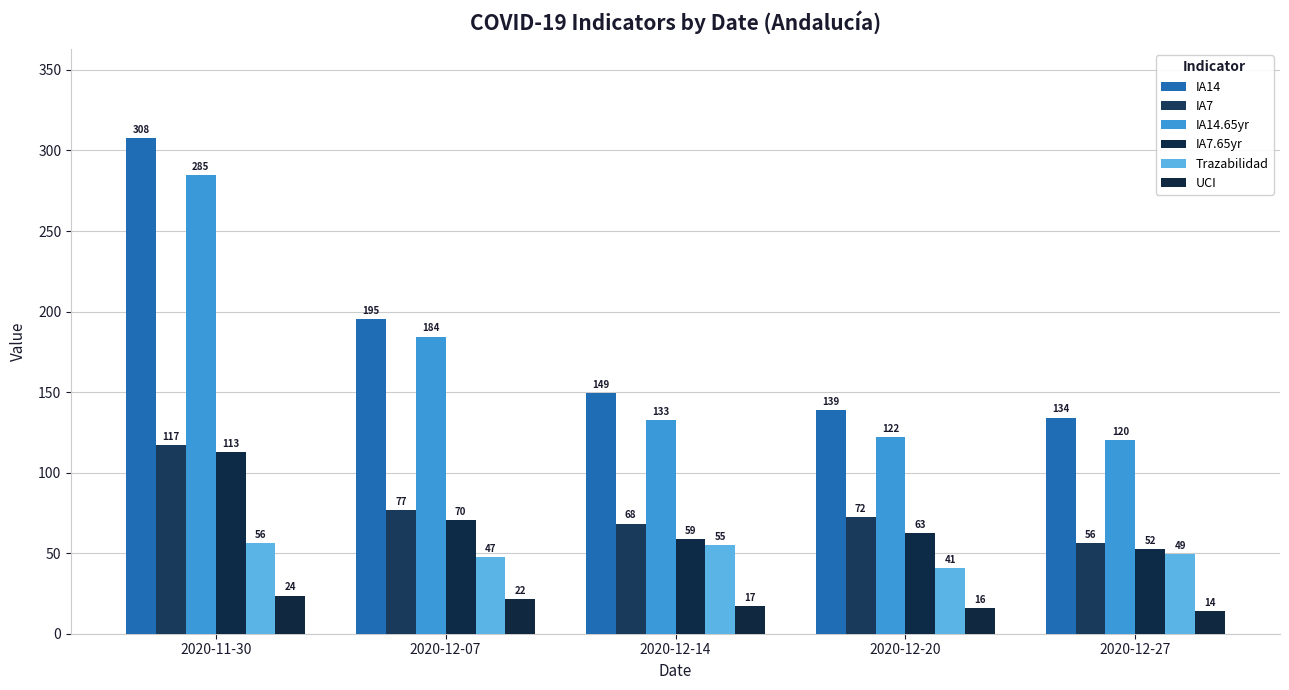

What is the smallest value displayed?

14.1